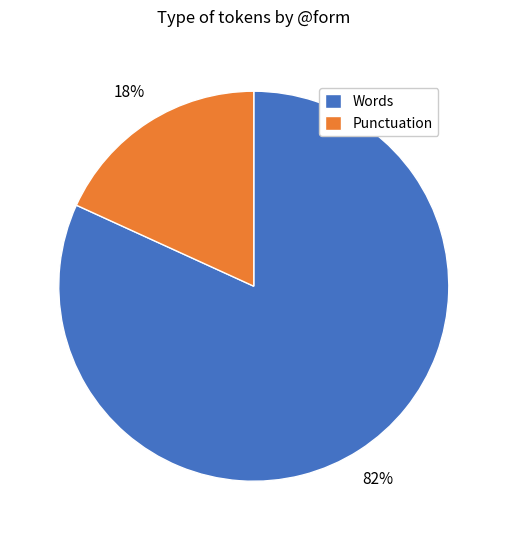

How many slices are in this pie chart?

2